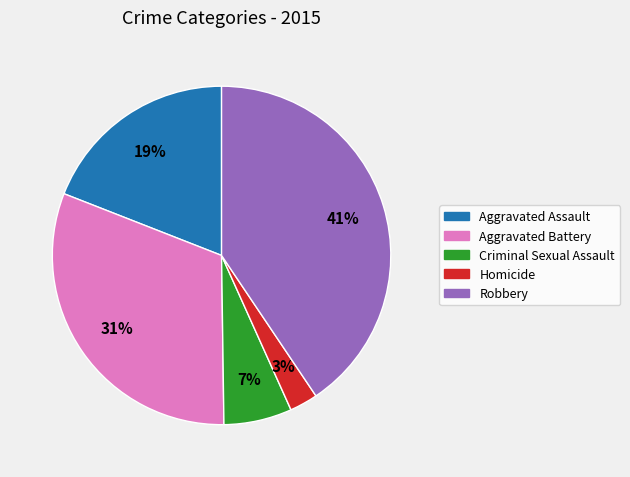

Rank the categories by value from lowest to highest.

Homicide, Criminal Sexual Assault, Aggravated Assault, Aggravated Battery, Robbery